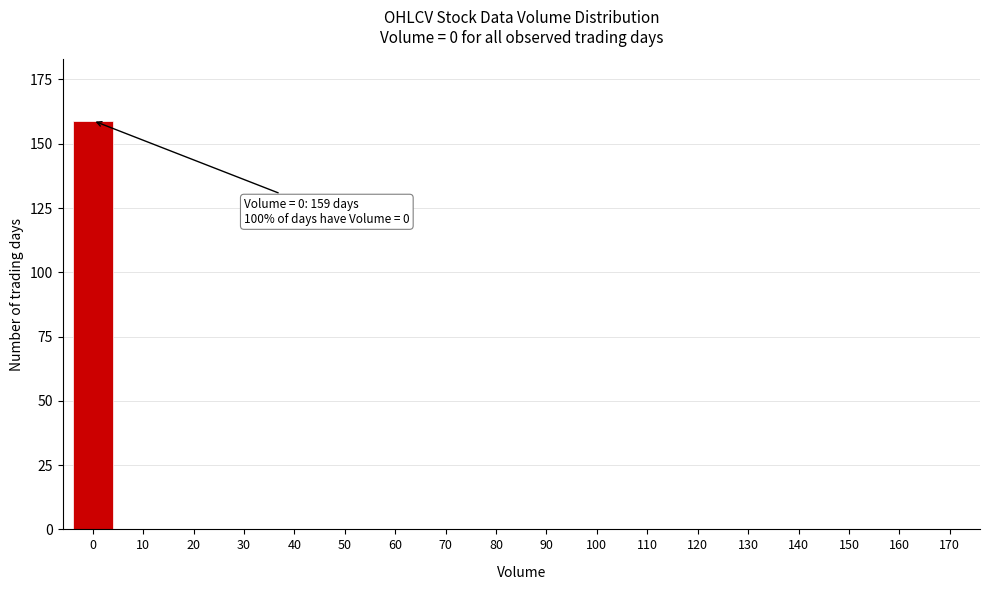

Reading left to right, list all the values displayed in this chart.

0=159	10=0	20=0	30=0	40=0	50=0	60=0	70=0	80=0	90=0	100=0	110=0	120=0	130=0	140=0	150=0	160=0	170=0